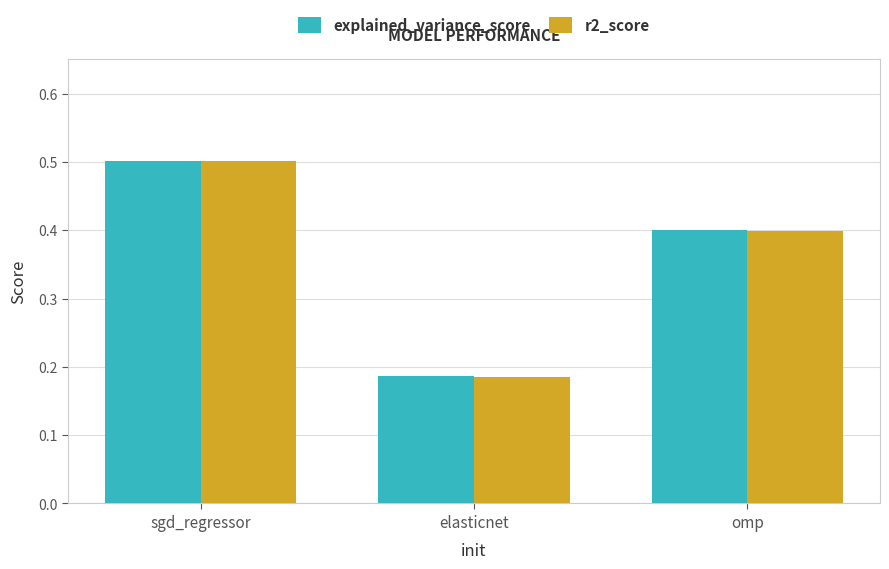

At which category is the sum across all series the highest?

sgd_regressor